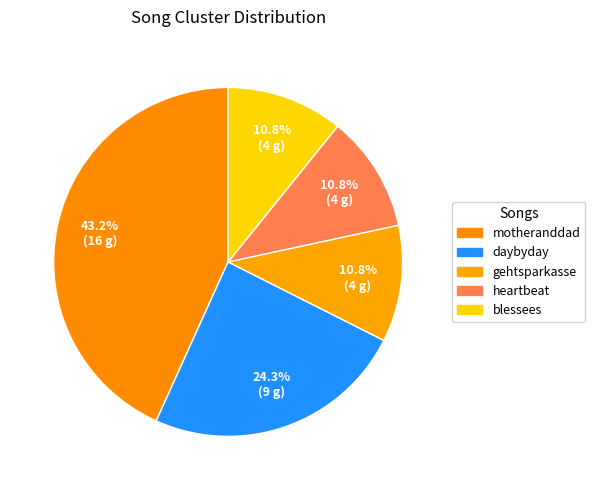

Which category has the biggest portion of the pie?

motheranddad